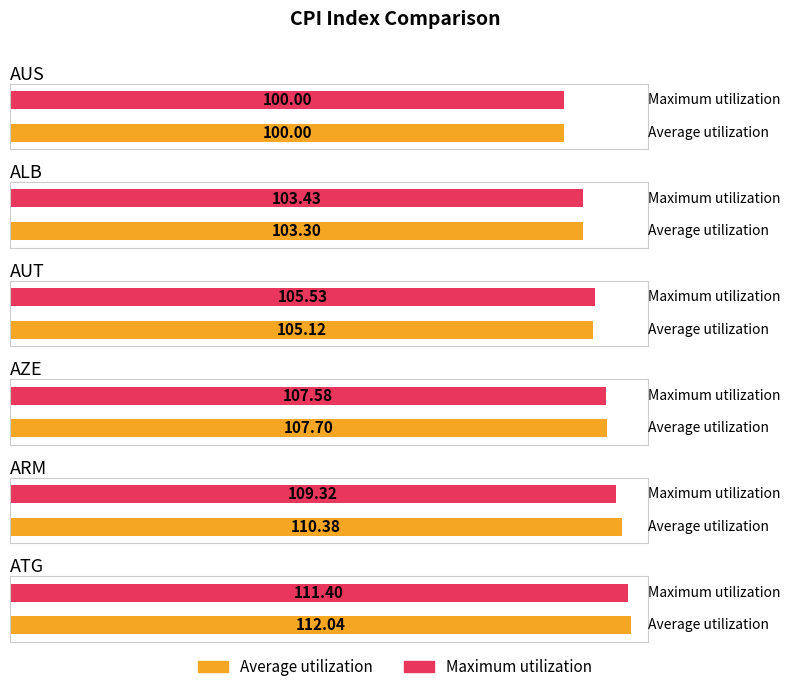

Rank the categories by Maximum utilization value from highest to lowest.

ATG, ARM, AZE, AUT, ALB, AUS